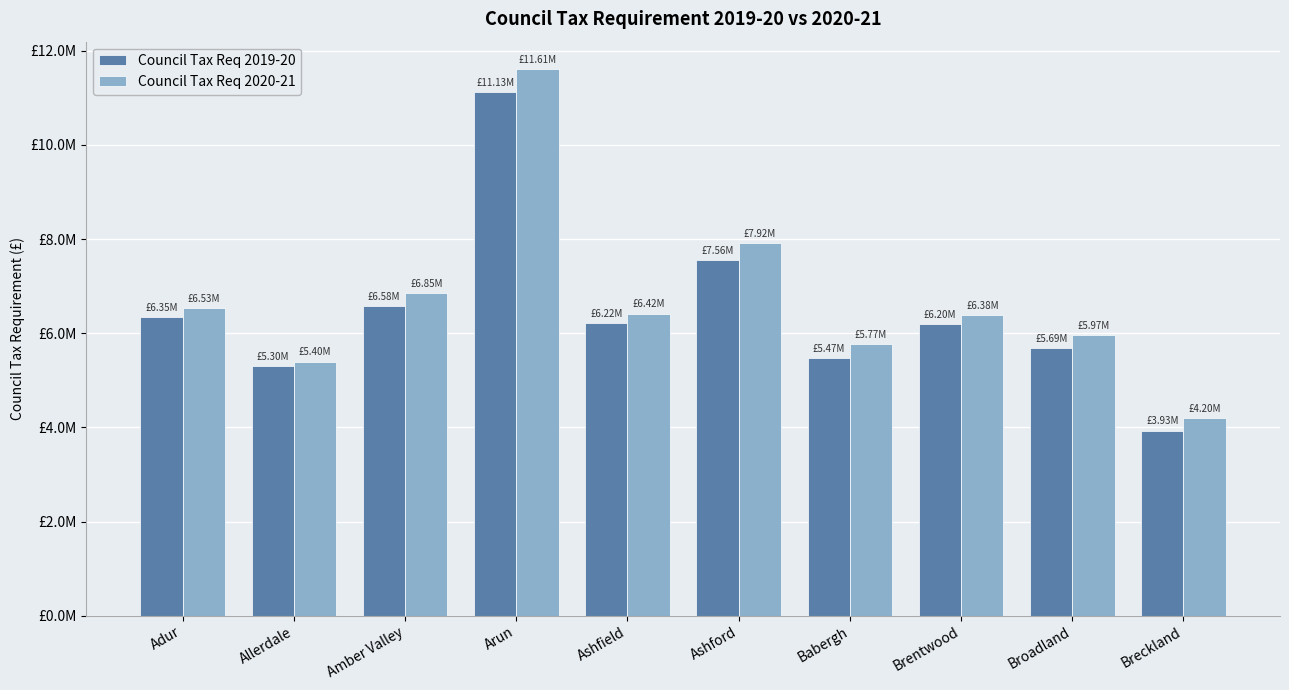

What is the maximum value for Council Tax Req 2020-21?

11612863.0